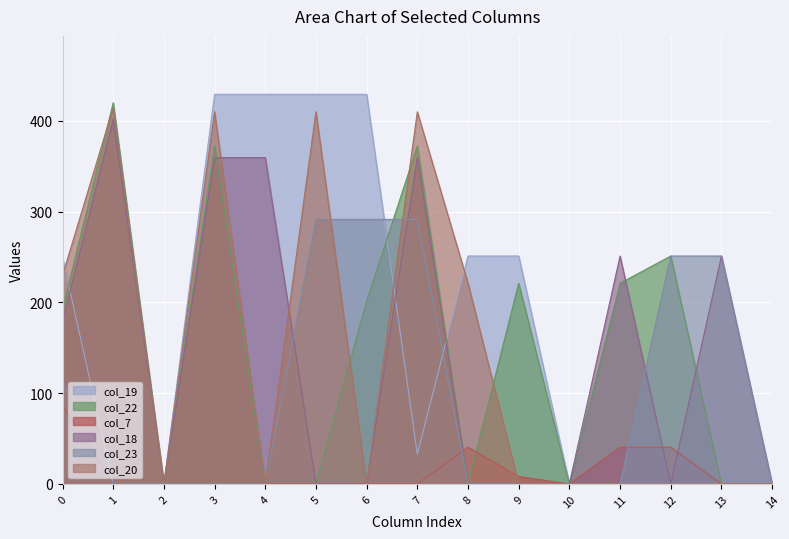

What are all the series names shown in the legend?

col_19, col_22, col_7, col_18, col_23, col_20